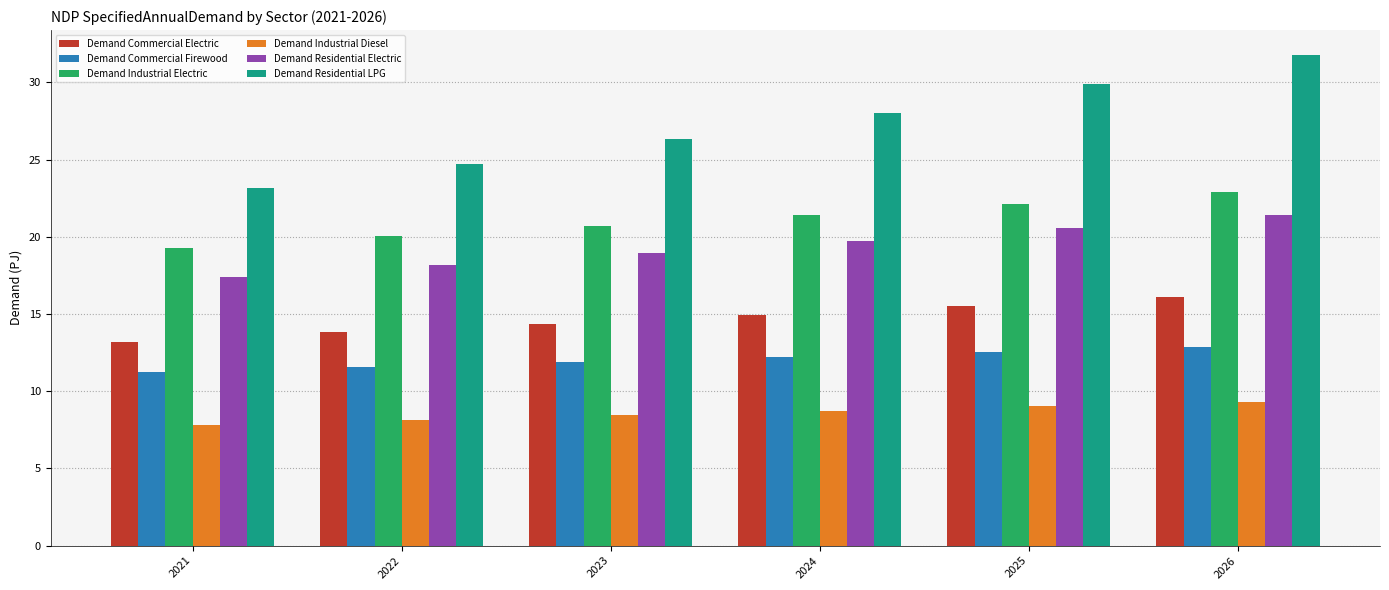

How many groups of bars are there?

6